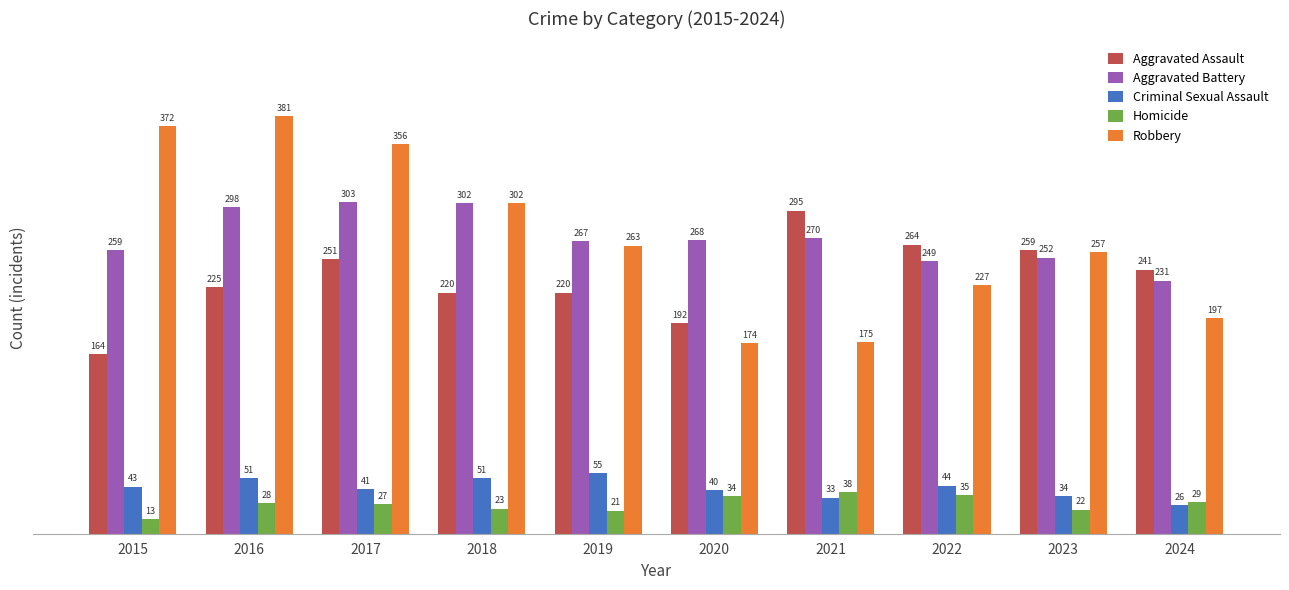

Reading left to right, what are all the values shown in this chart?

Aggravated Assault: 2015=164	2016=225	2017=251	2018=220	2019=220	2020=192	2021=295	2022=264	2023=259	2024=241
Aggravated Battery: 2015=259	2016=298	2017=303	2018=302	2019=267	2020=268	2021=270	2022=249	2023=252	2024=231
Criminal Sexual Assault: 2015=43	2016=51	2017=41	2018=51	2019=55	2020=40	2021=33	2022=44	2023=34	2024=26
Homicide: 2015=13	2016=28	2017=27	2018=23	2019=21	2020=34	2021=38	2022=35	2023=22	2024=29
Robbery: 2015=372	2016=381	2017=356	2018=302	2019=263	2020=174	2021=175	2022=227	2023=257	2024=197